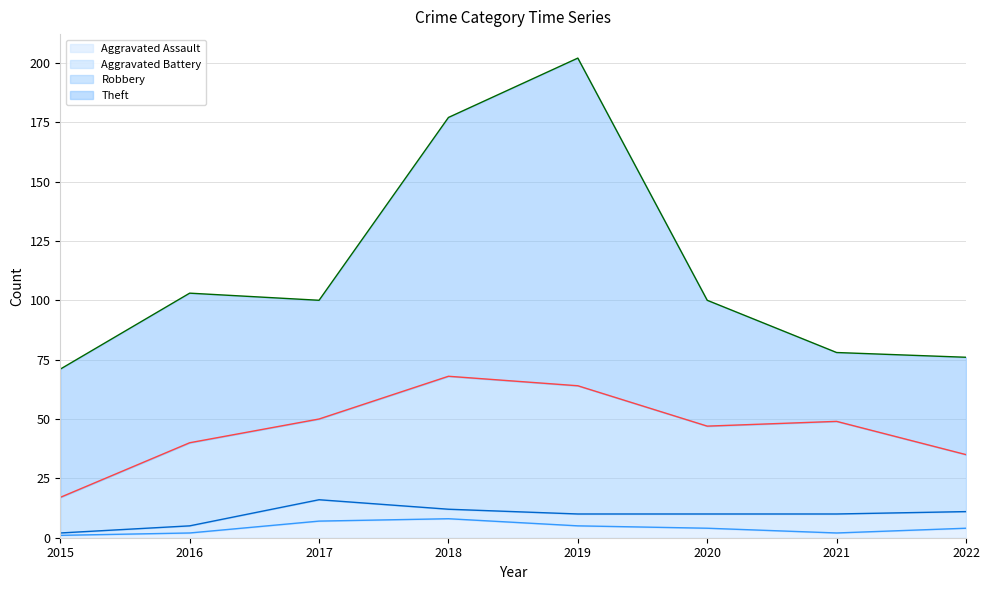

Reading right to left, what are all the values shown in this chart?

Aggravated Assault: 4	2	4	5	8	7	2	1
Aggravated Battery: 7	8	6	5	4	9	3	1
Robbery: 24	39	37	54	56	34	35	15
Theft: 41	29	53	138	109	50	63	54